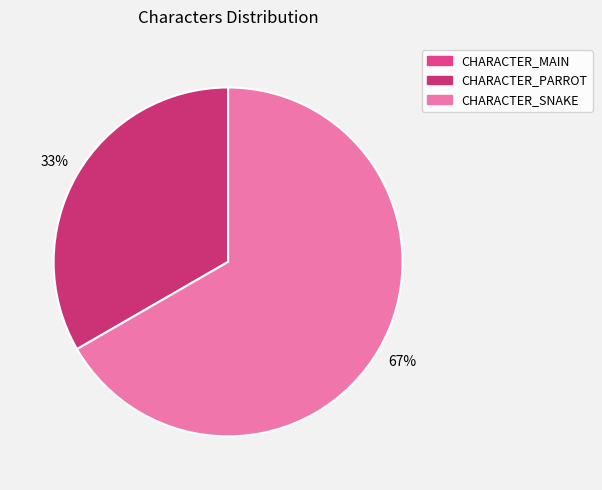

Which slice is the smallest?

CHARACTER_MAIN